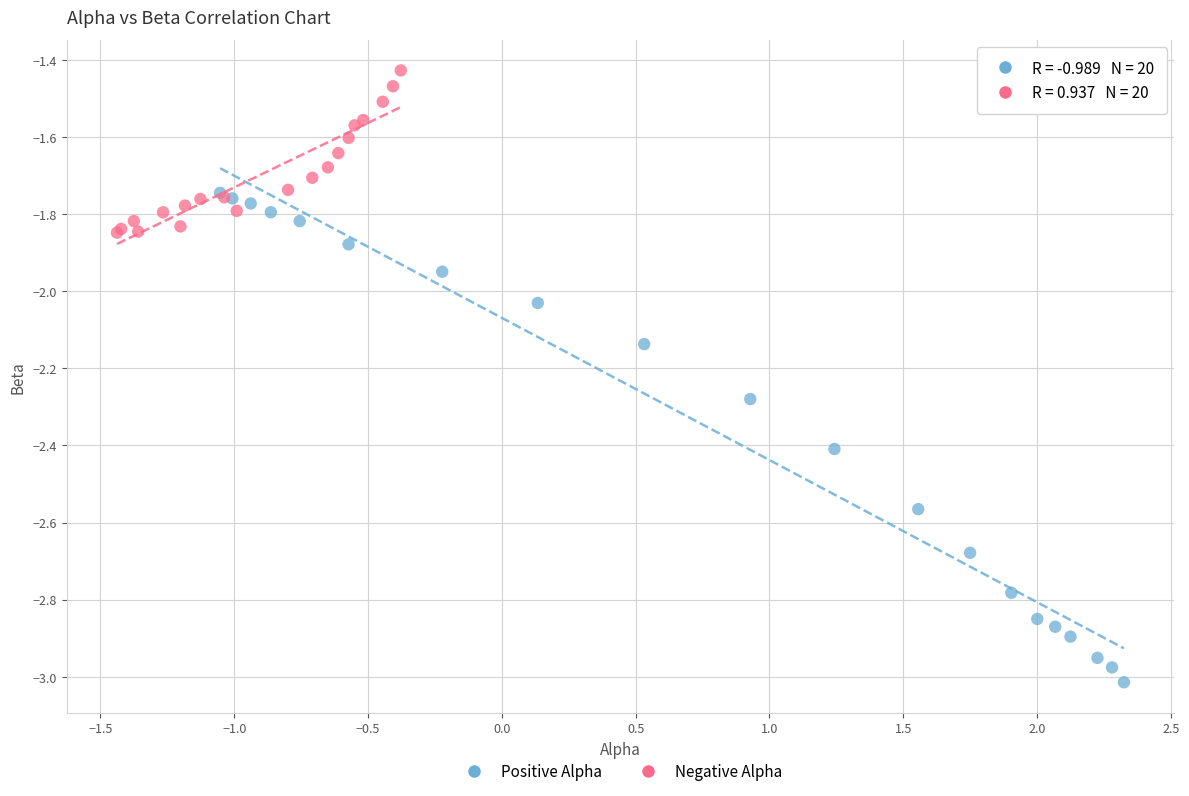

What are all the series names shown in the legend?

Positive Alpha, Negative Alpha